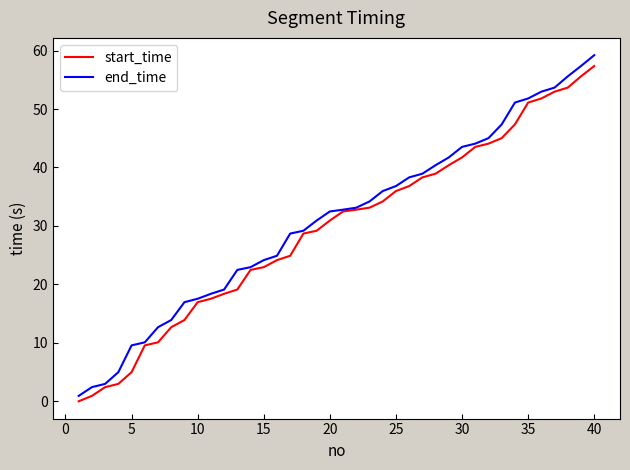

Which series has the widest spread of values?

end_time